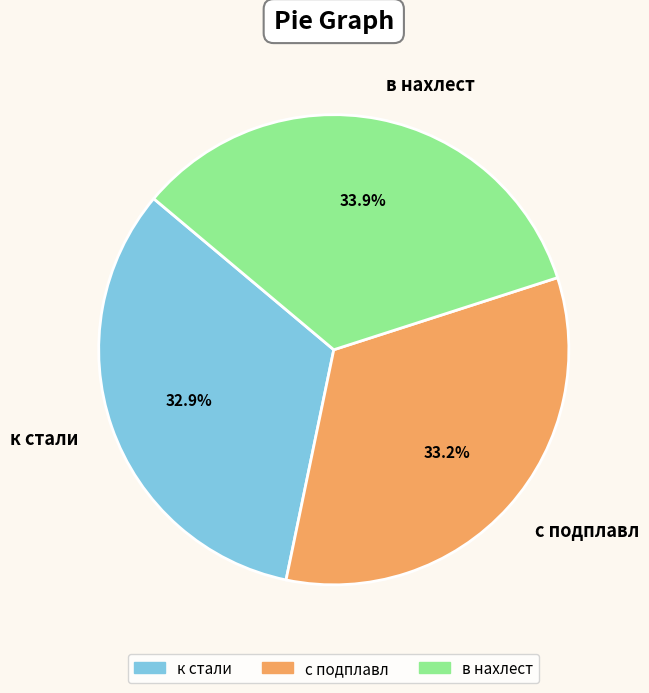

True or false: к стали accounts for 39% of the total.

False